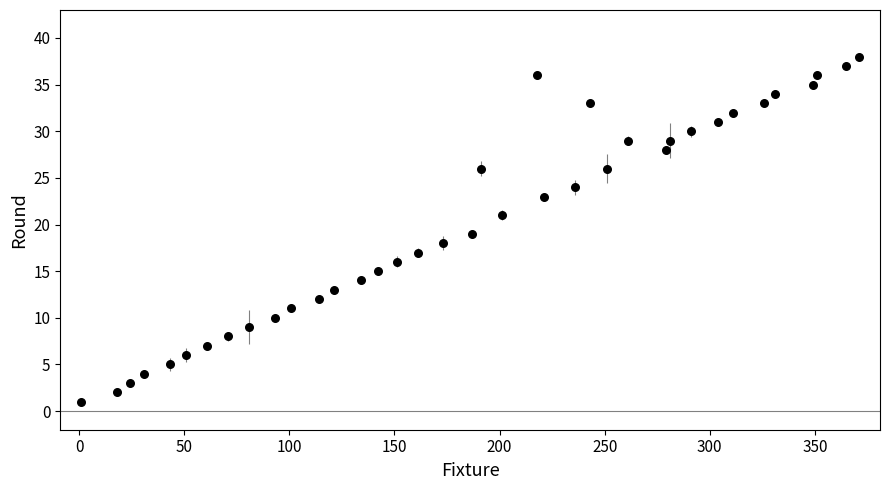

What is the range of X values (max minus min)?

370